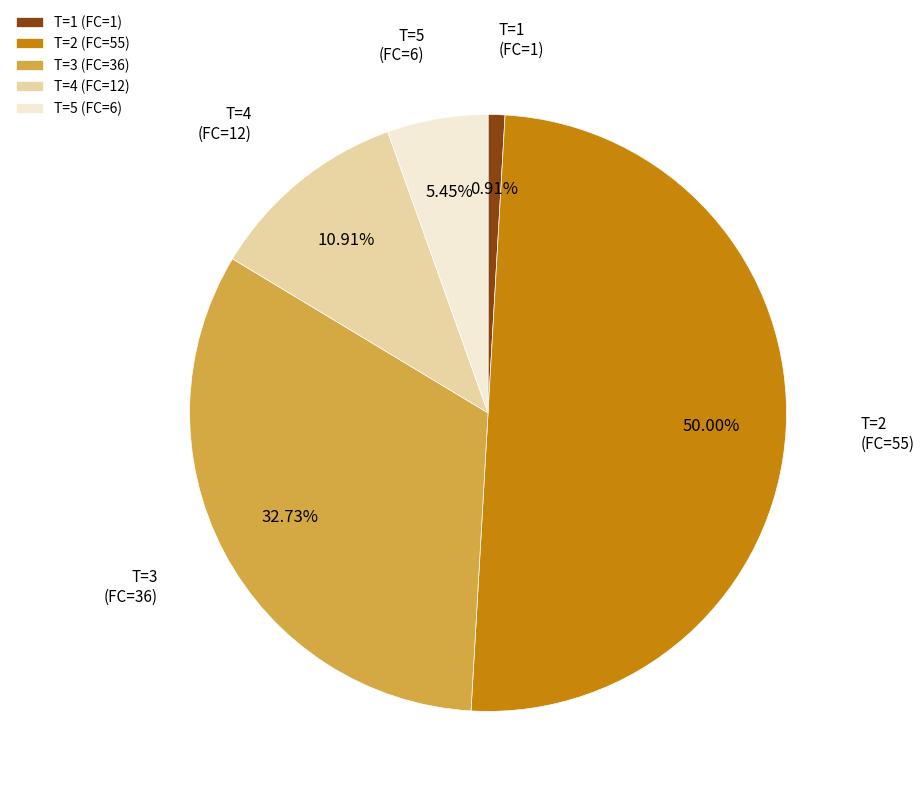

Count the number of slices in the pie.

5